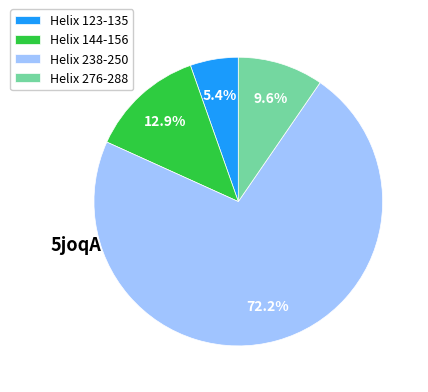

Which category has the smallest portion of the pie?

Helix 123-135